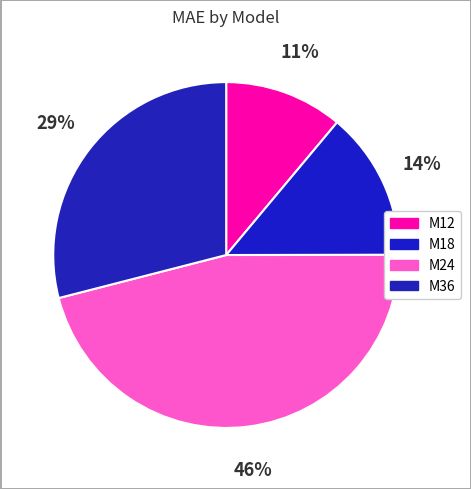

What percentage is the M36 slice, to the nearest percent?

29%